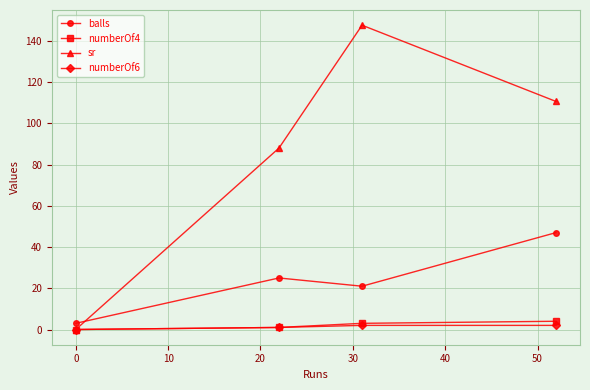

What is the average value of the numberOf4 series?

2.0